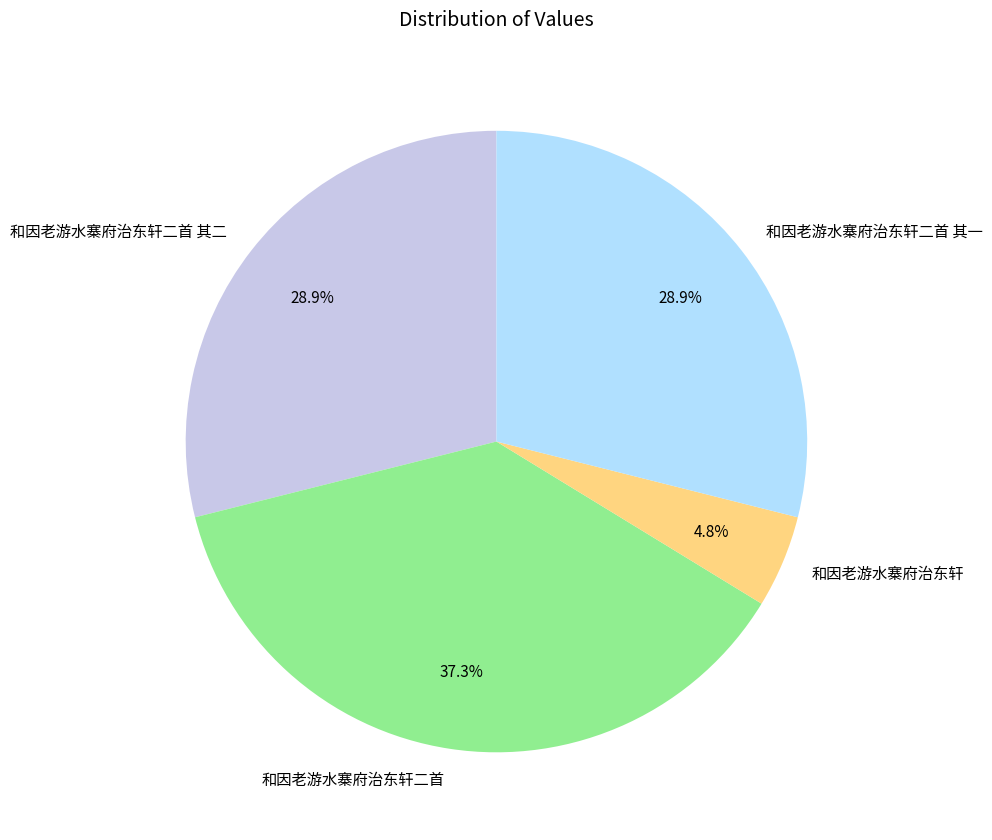

Which category has the biggest portion of the pie?

和因老游水寨府治东轩二首